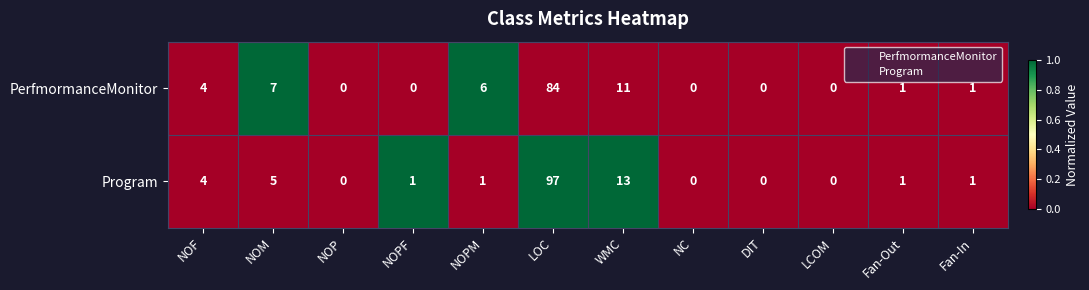

List the series in order of their peak value, highest first.

Program, PerfmormanceMonitor